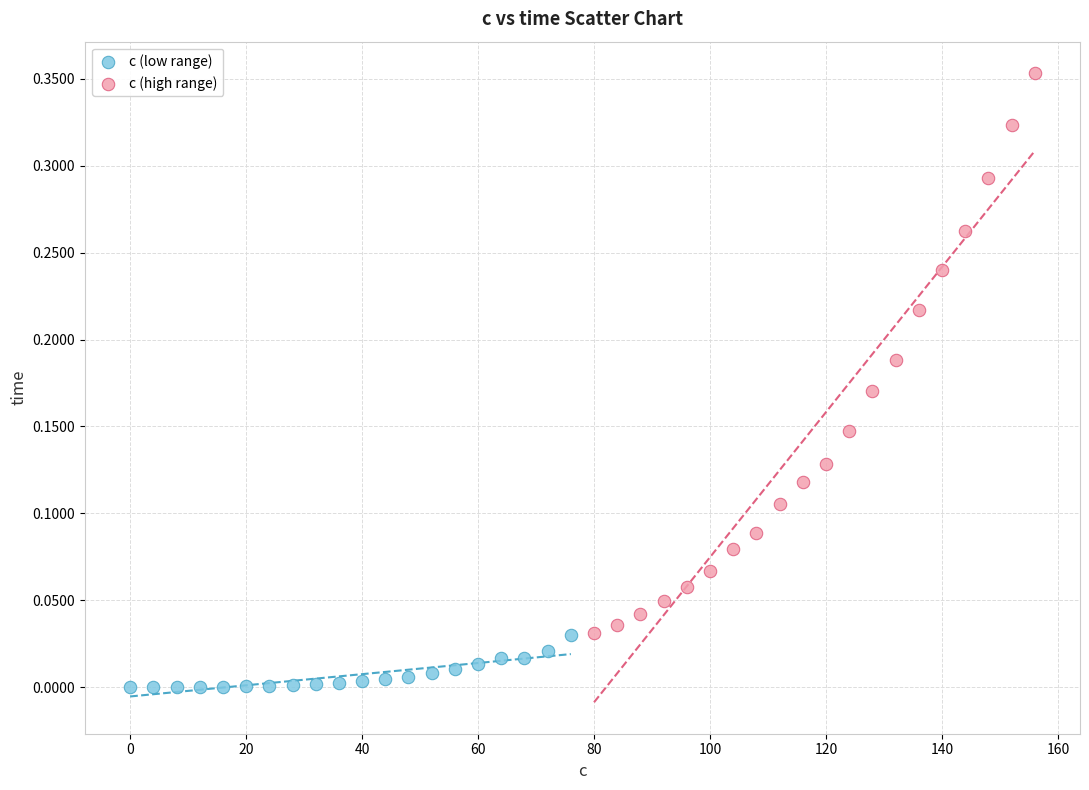

What are all the series names shown in the legend?

c (low range), c (high range)